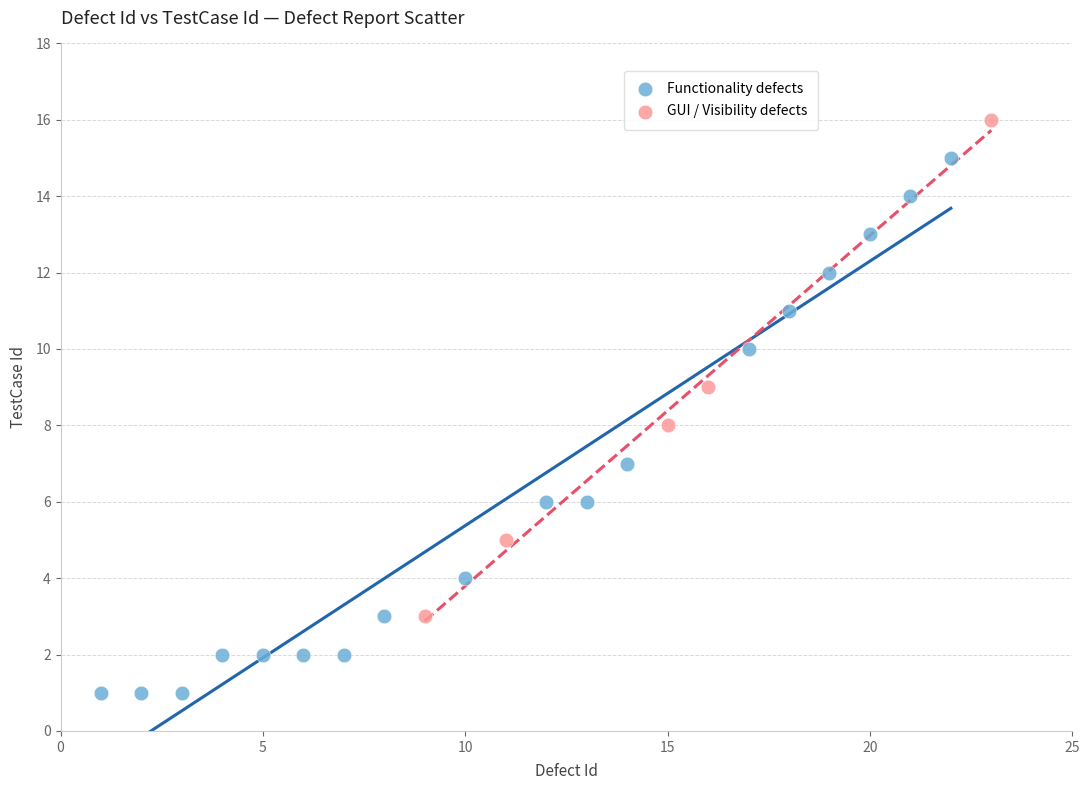

Which series has the largest Y range (max minus min)?

Functionality defects